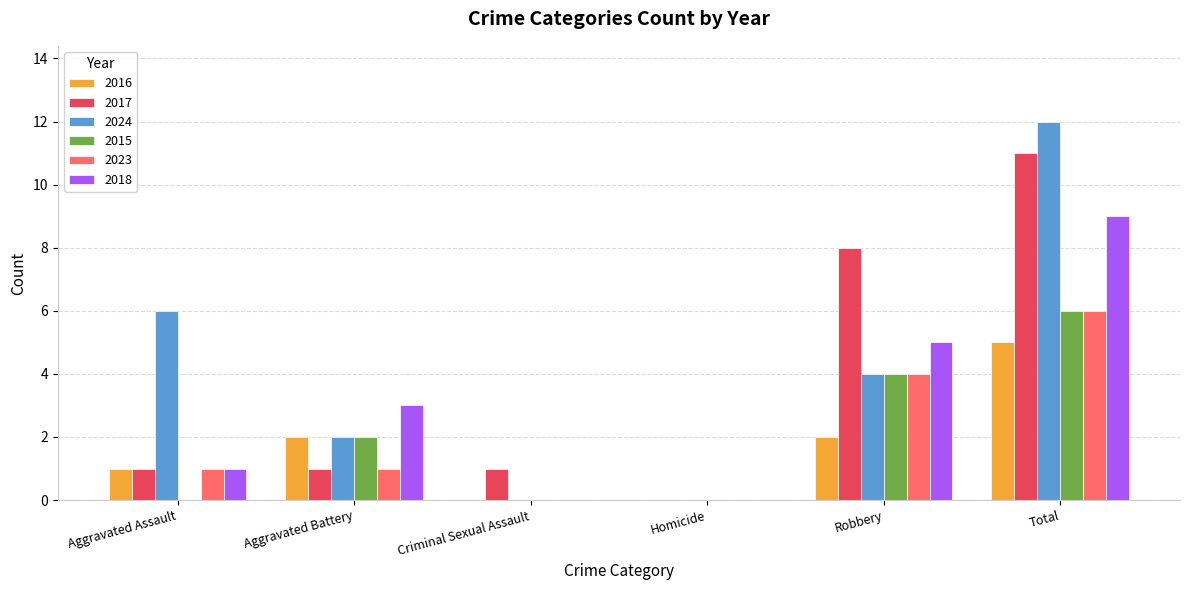

Is it true that 2017 equals 2 at Aggravated Battery?

False